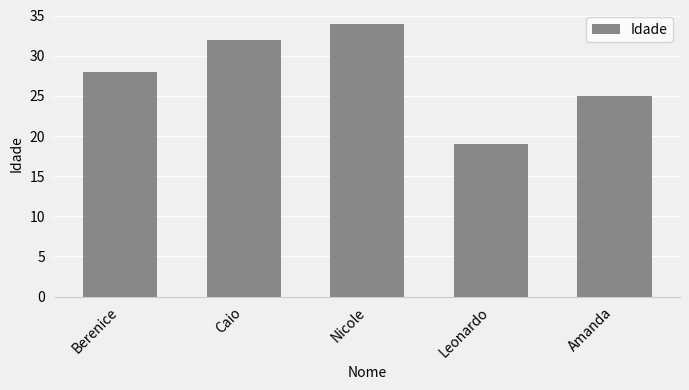

What is the minimum value shown in the chart?

19